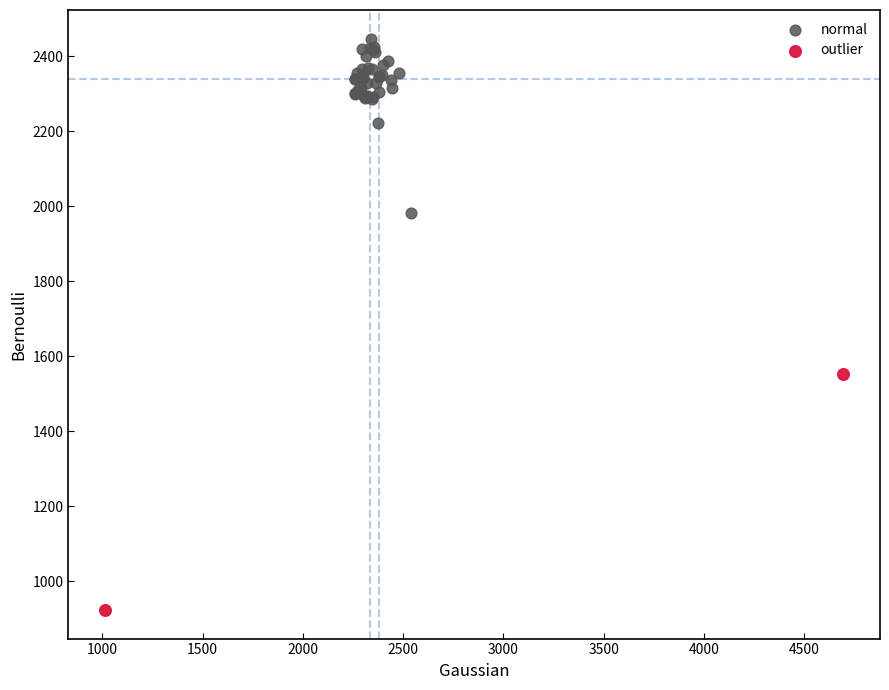

What are all the series names shown in the legend?

normal, outlier